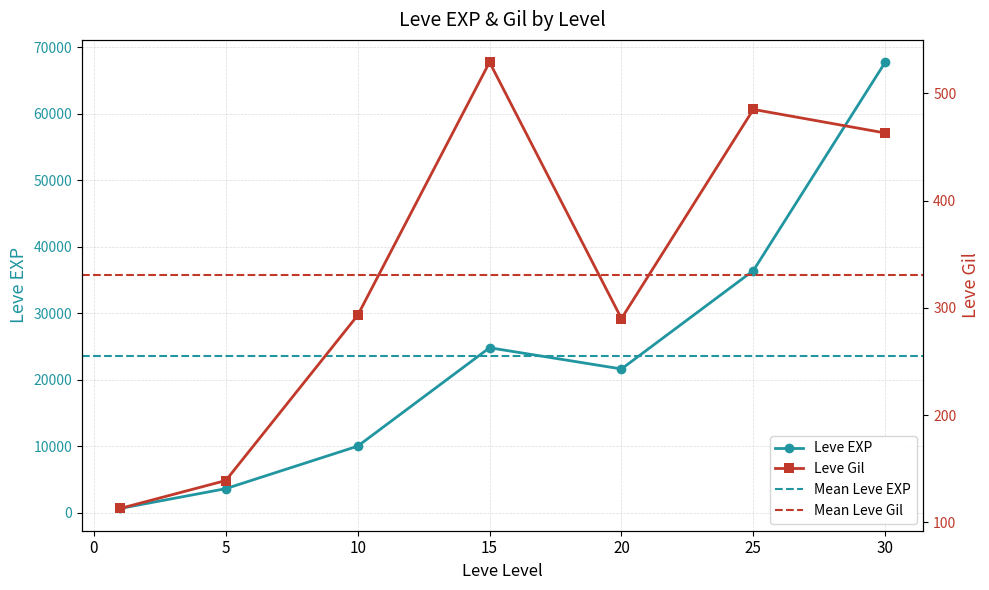

List the labels in order of Leve Gil value, largest first.

15, 25, 30, 10, 20, 5, 1